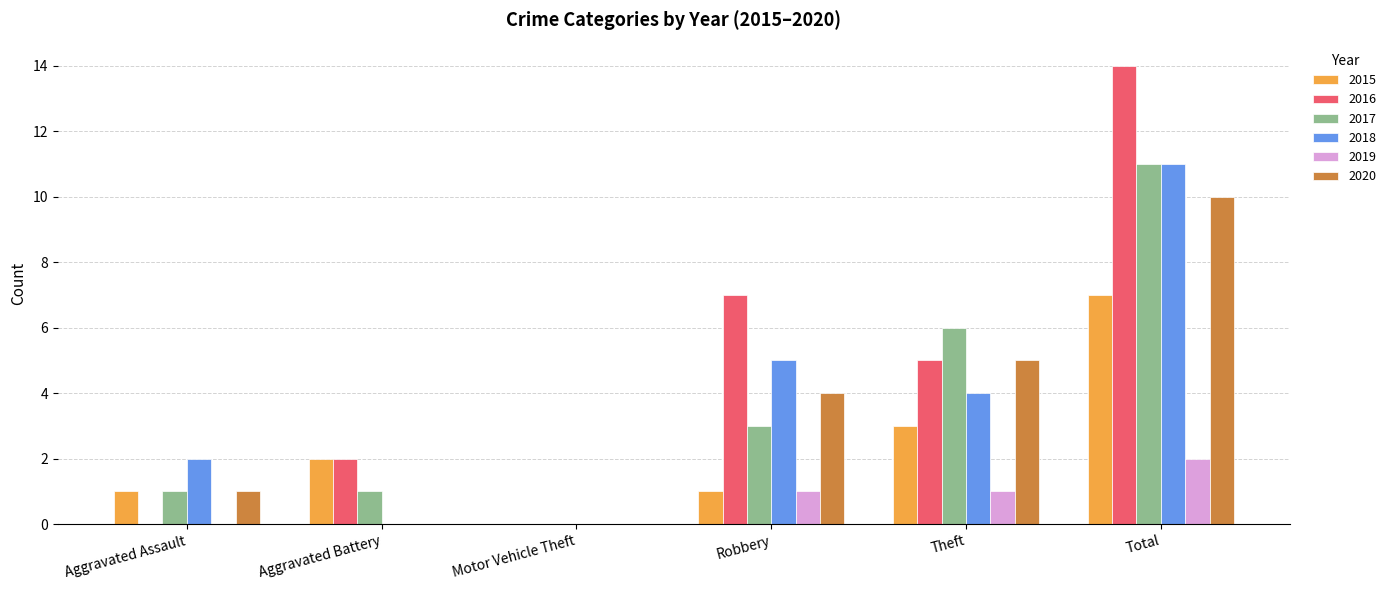

The value of 2020 at Aggravated Battery is -3. True or false?

False